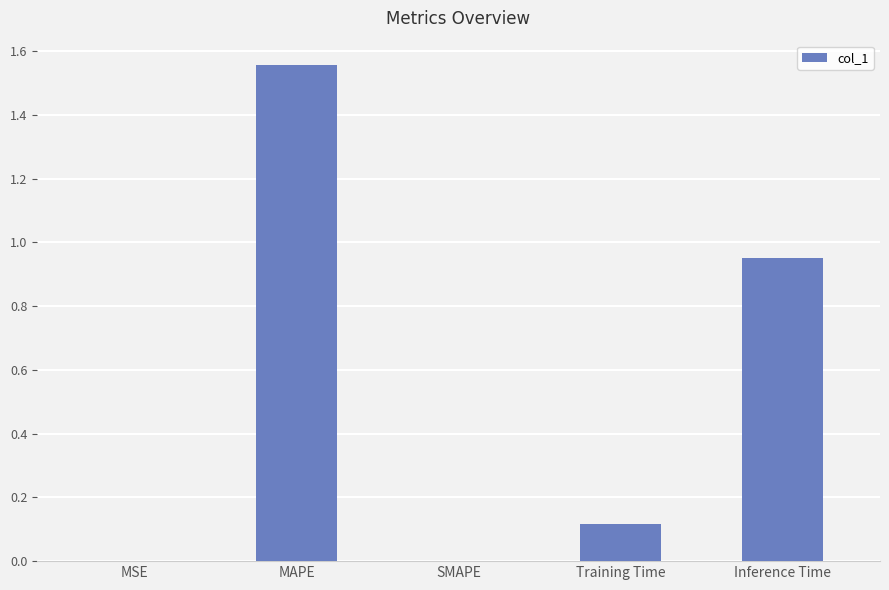

The chart shows a value of 0.5 at SMAPE. True or false?

False